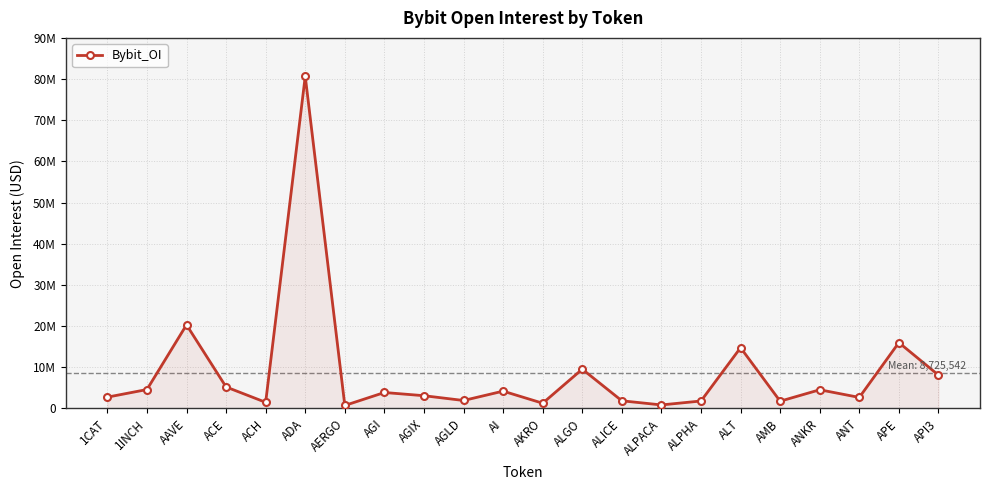

Reading left to right, extract all data points from this chart.

1CAT=2743326	1INCH=4589726	AAVE=20302427	ACE=5216468	ACH=1483310	ADA=80673387	AERGO=722403	AGI=3872147	AGIX=3092667	AGLD=1928662	AI=4201211	AKRO=1267155	ALGO=9539860	ALICE=1855314	ALPACA=851298	ALPHA=1807876	ALT=14757045	AMB=1758235	ANKR=4533490	ANT=2676901	APE=15991283	API3=8097738